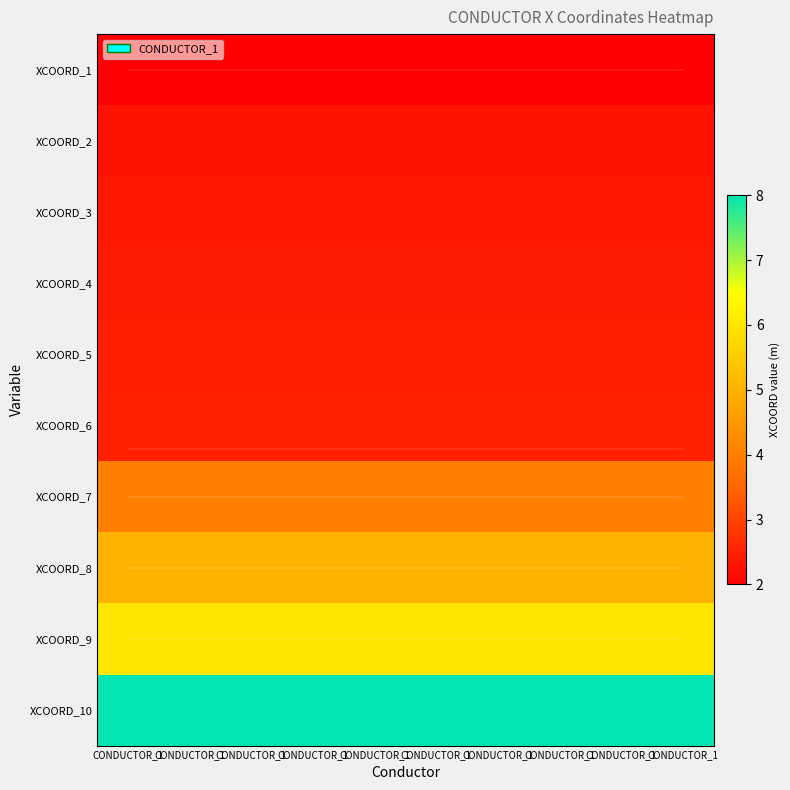

At CONDUCTOR_1, list the series in order from largest to smallest.

XCOORD_10, XCOORD_9, XCOORD_8, XCOORD_7, XCOORD_6, XCOORD_5, XCOORD_4, XCOORD_3, XCOORD_2, XCOORD_1